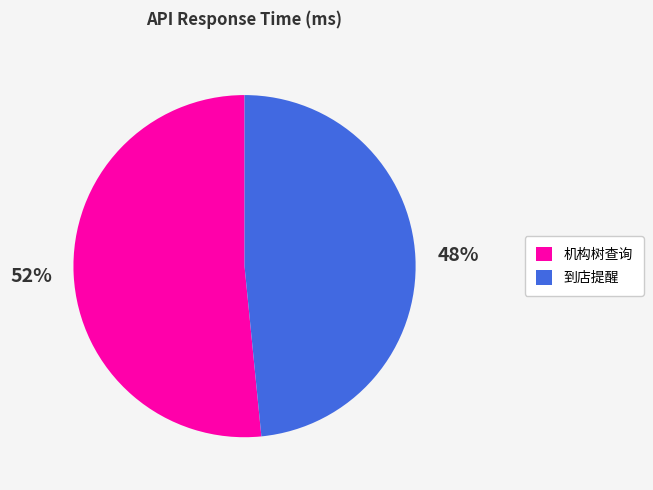

Is it true that 机构树查询 is 40% of the pie?

False